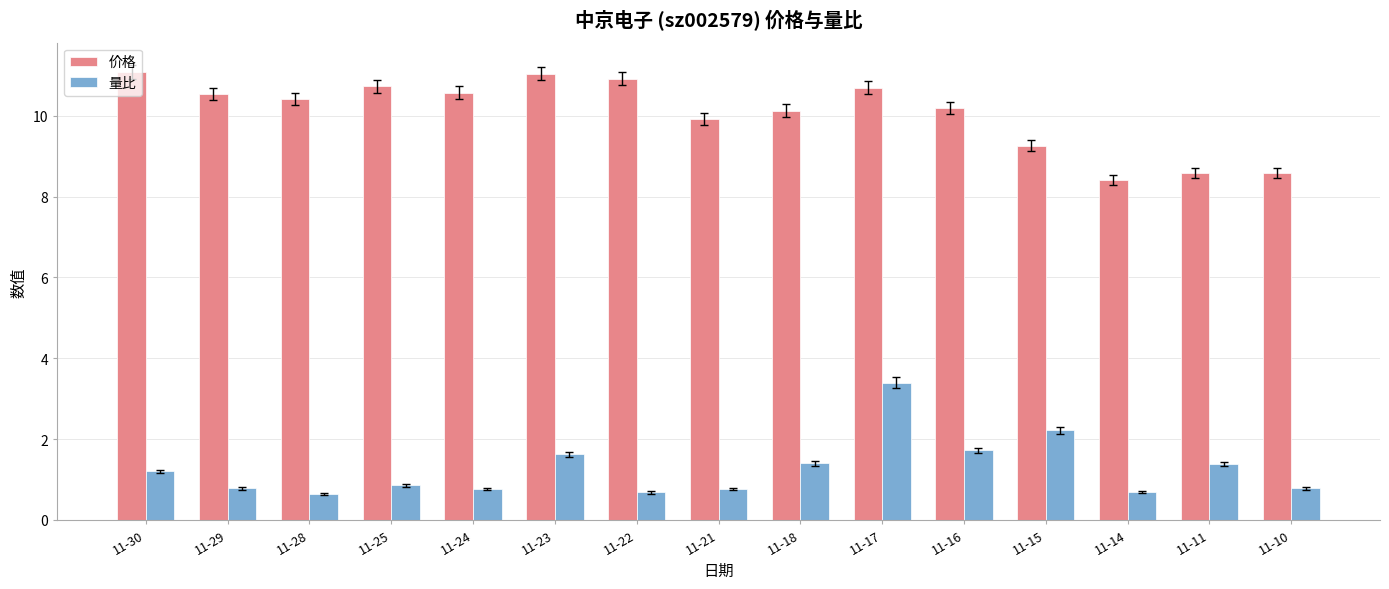

How many distinct data groups are displayed?

2